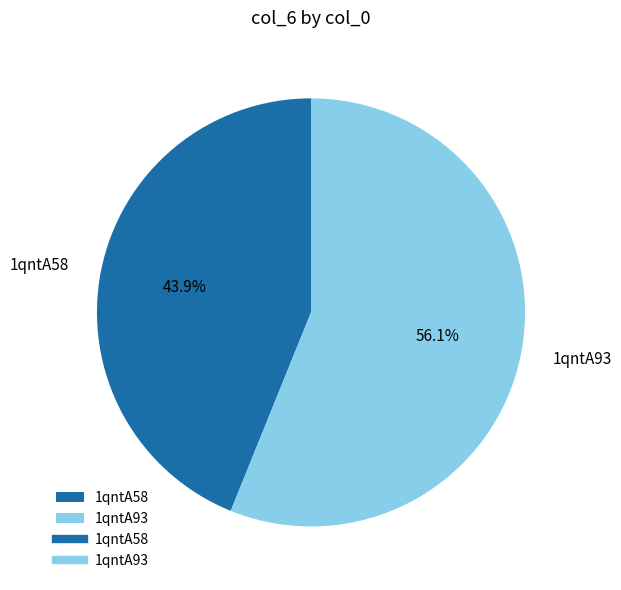

Count the number of slices in the pie.

2